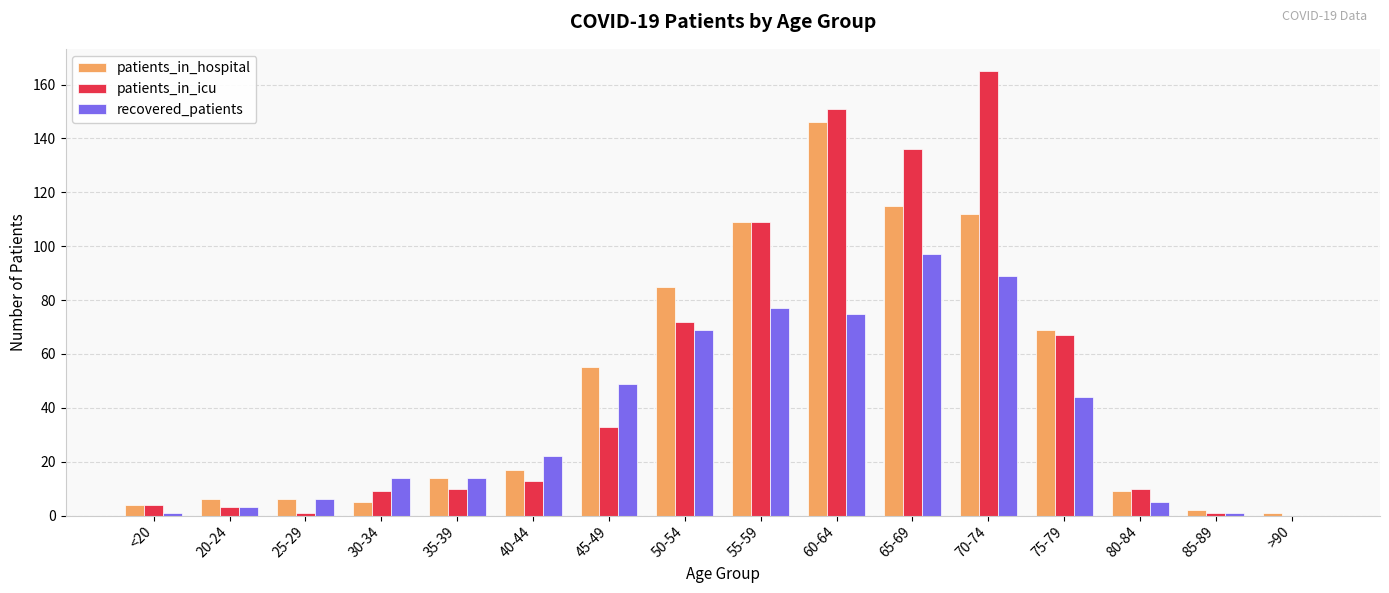

What is the maximum value shown in the chart?

165